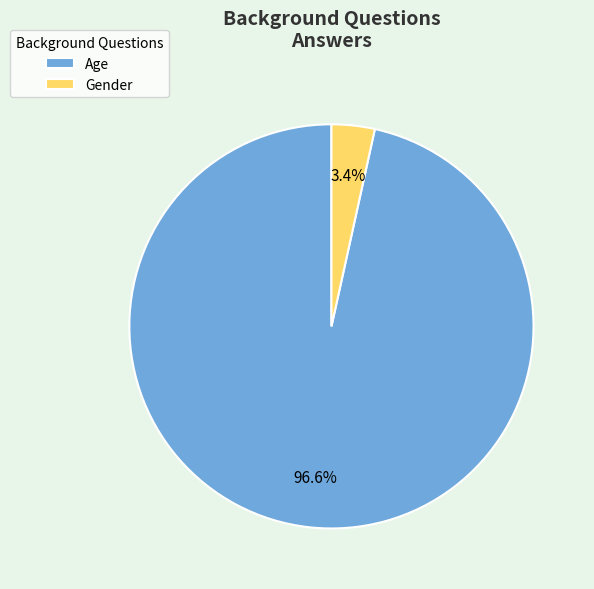

How many slices are in this pie chart?

2